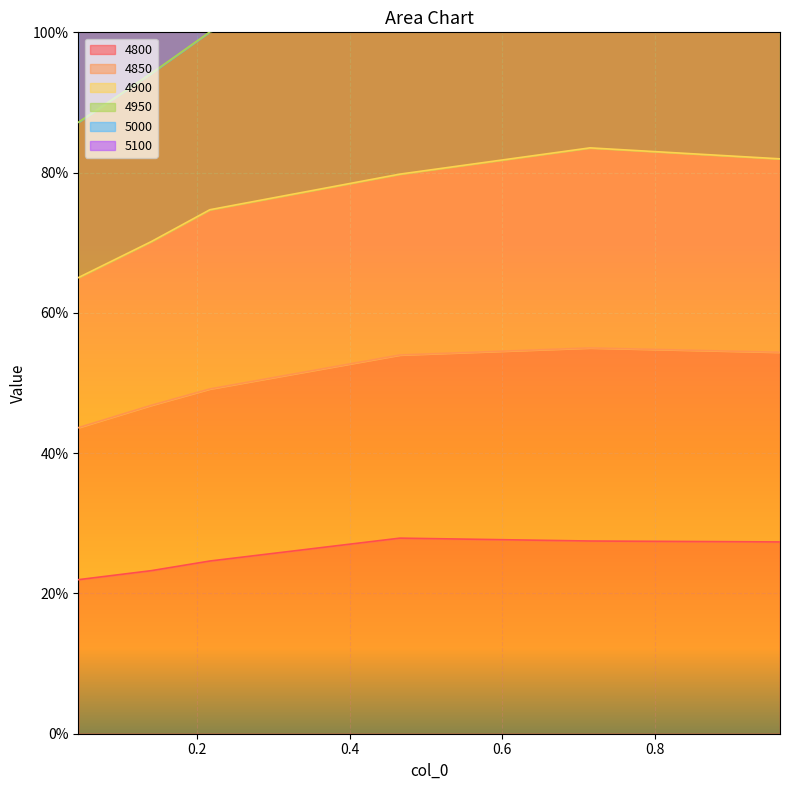

List the labels in order of 4800 value, smallest first.

0.04383561643835616, 0.1397260273972603, 0.2164383561643836, 0.9643835616438357, 0.7150684931506849, 0.4657534246575342